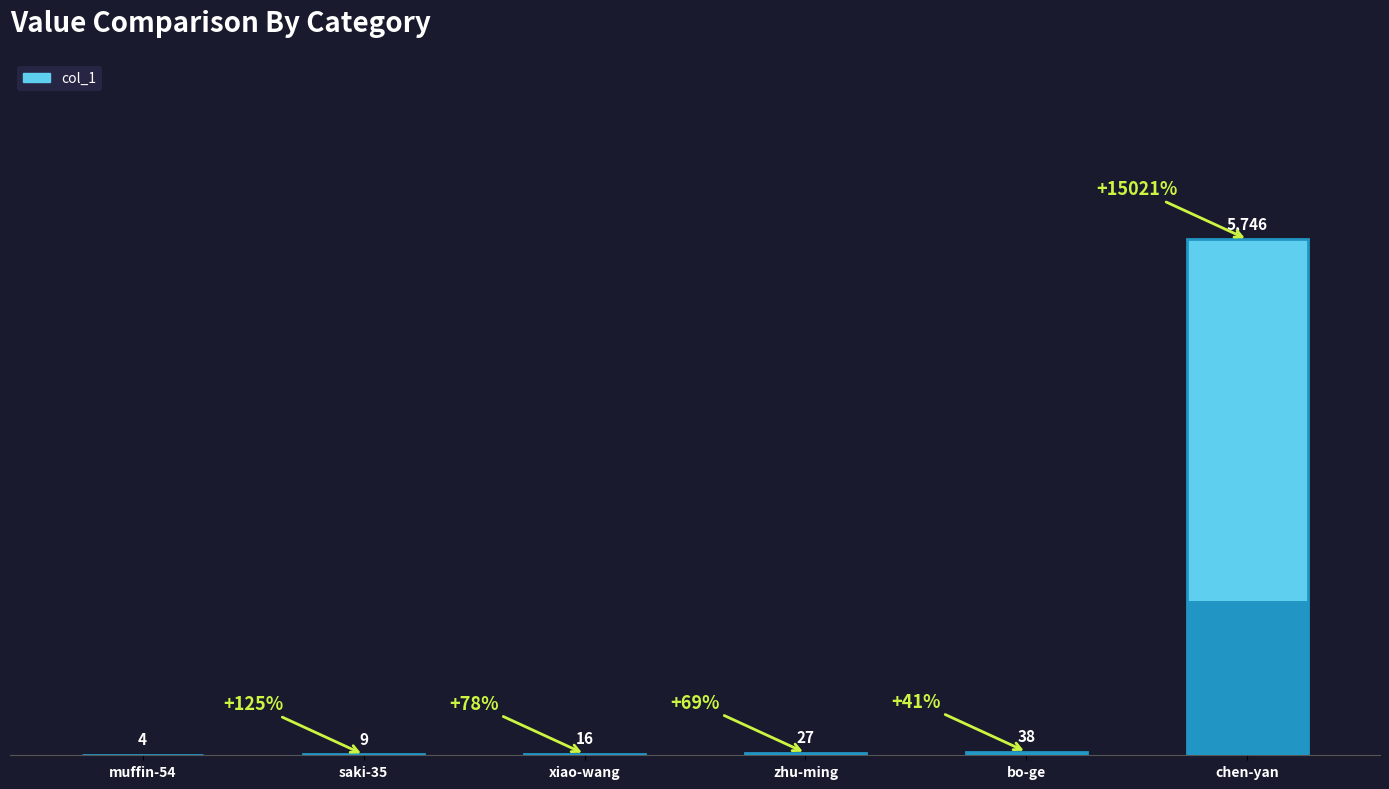

Count the number of values greater than 27.

2